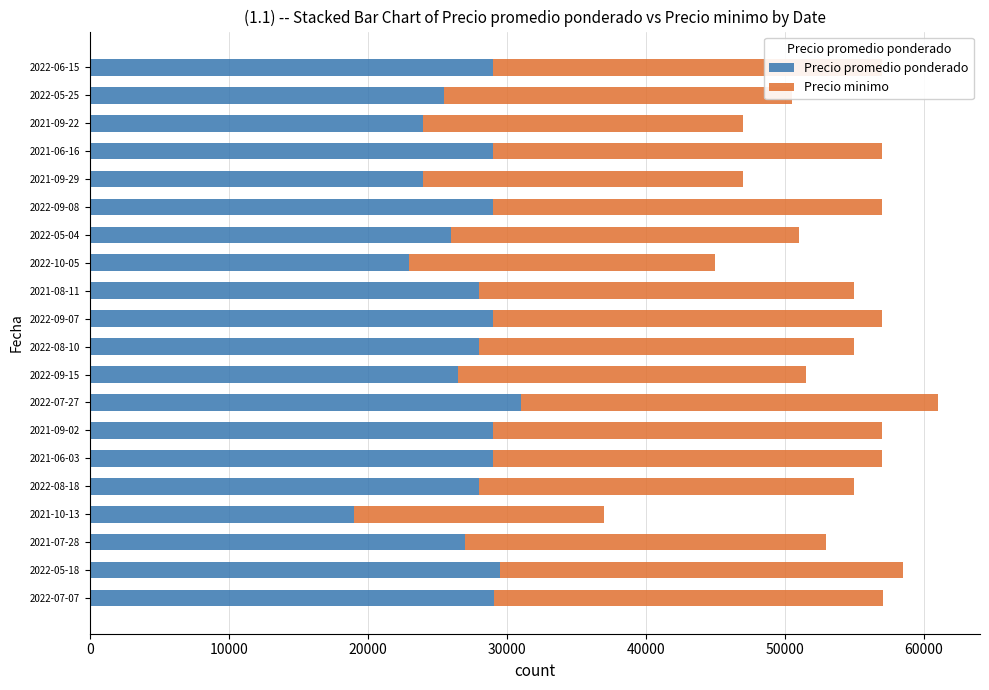

The value of Precio promedio ponderado at 2022-09-07 is 13612. True or false?

False